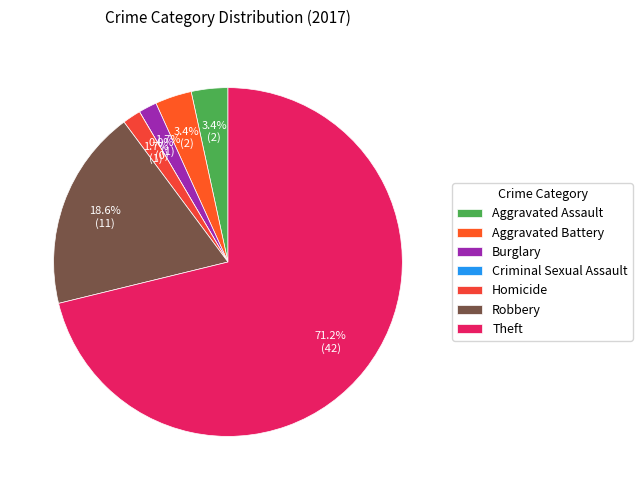

The Aggravated Battery slice represents 3% of the pie. True or false?

True